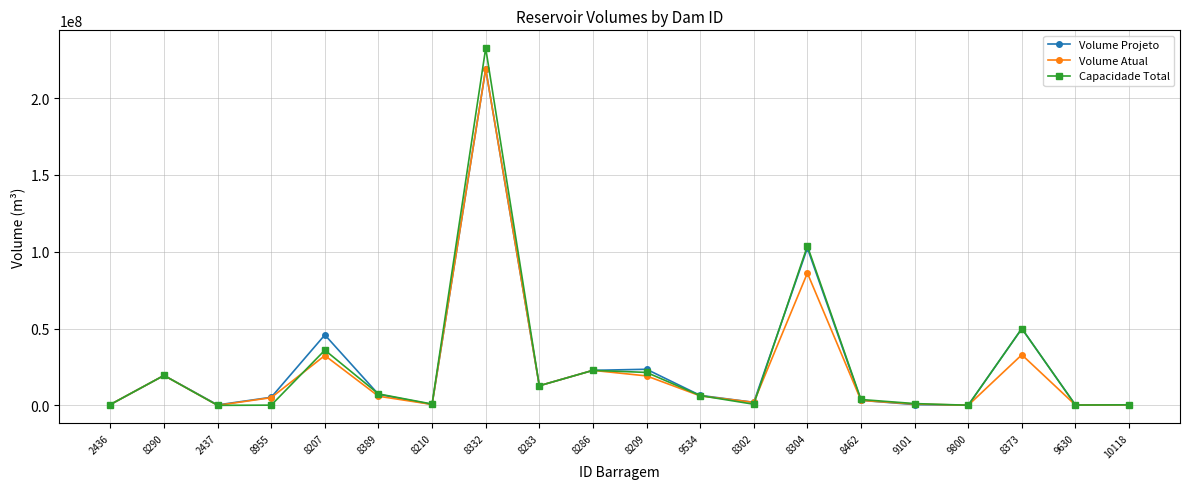

What is the value of the Volume Projeto point at the 4th from the left?

5250000.0